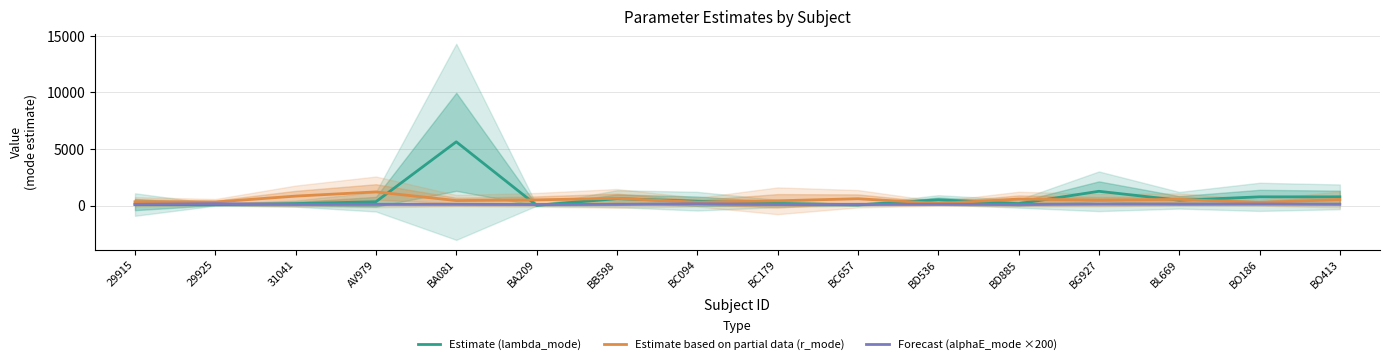

How many lines are shown in the chart?

3